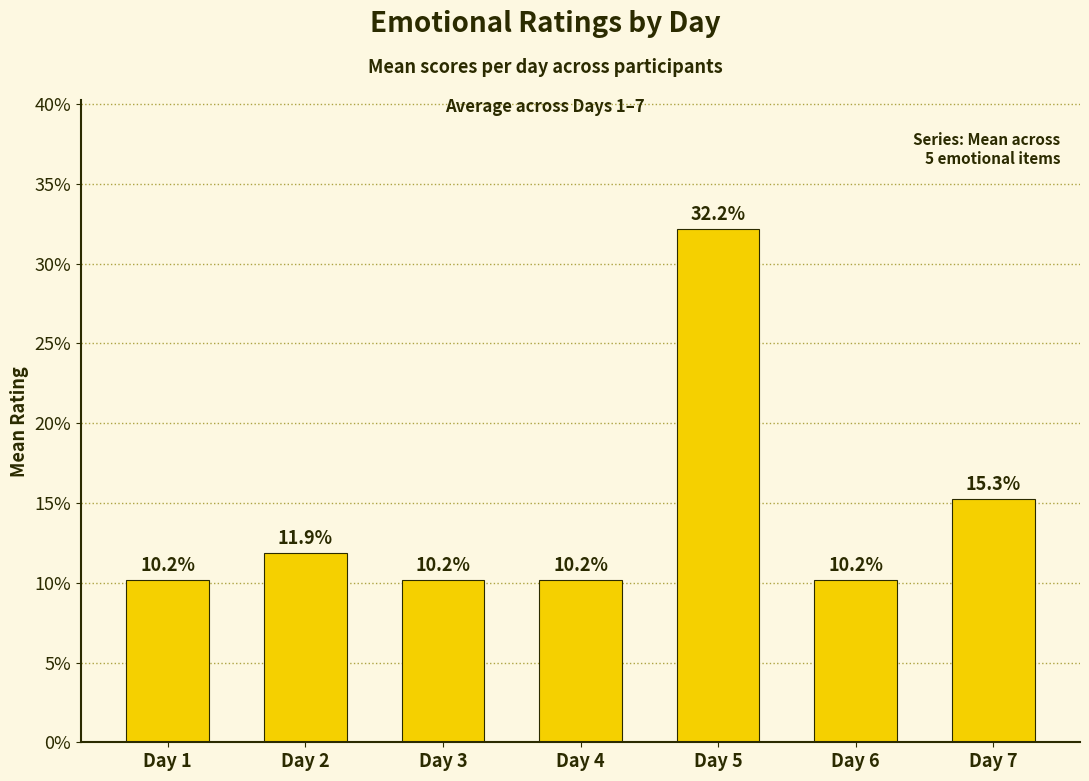

What is the value of the 7th bar from the left?

15.3